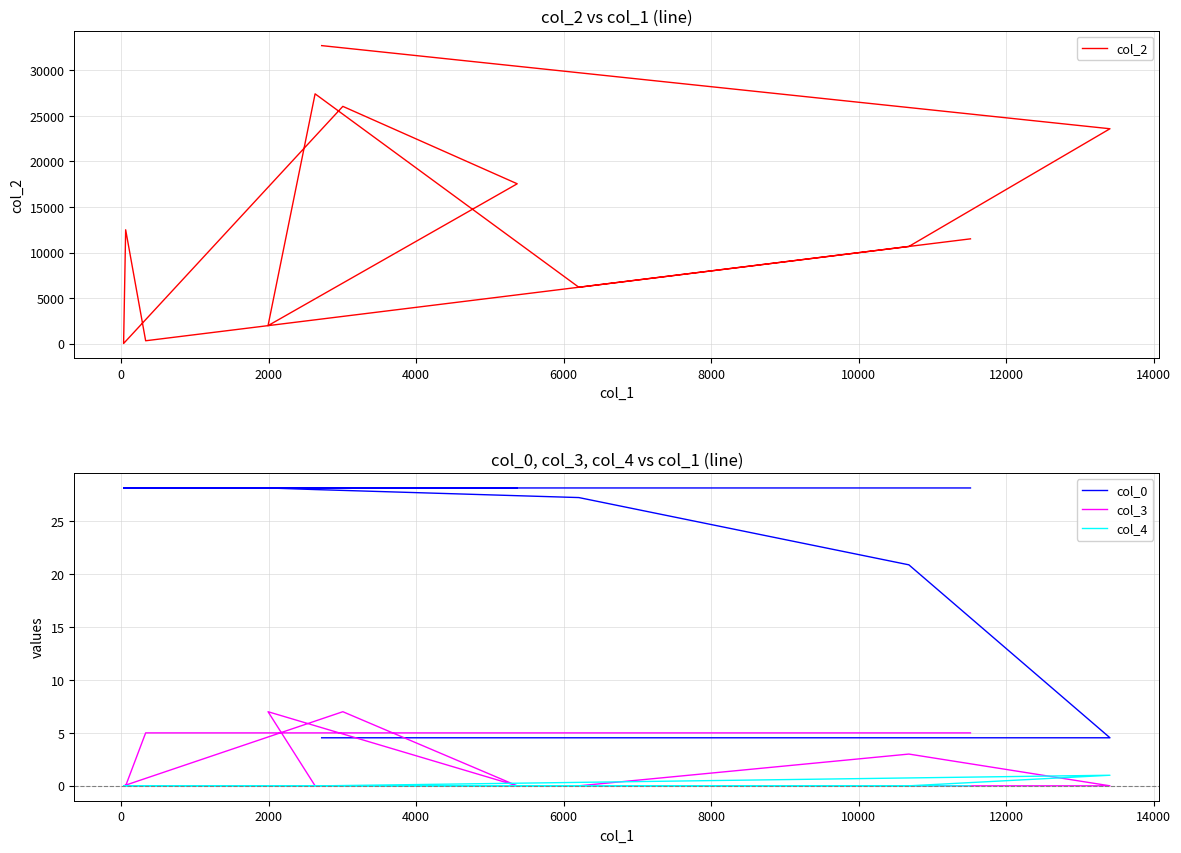

Which series has the widest spread of values?

col_2